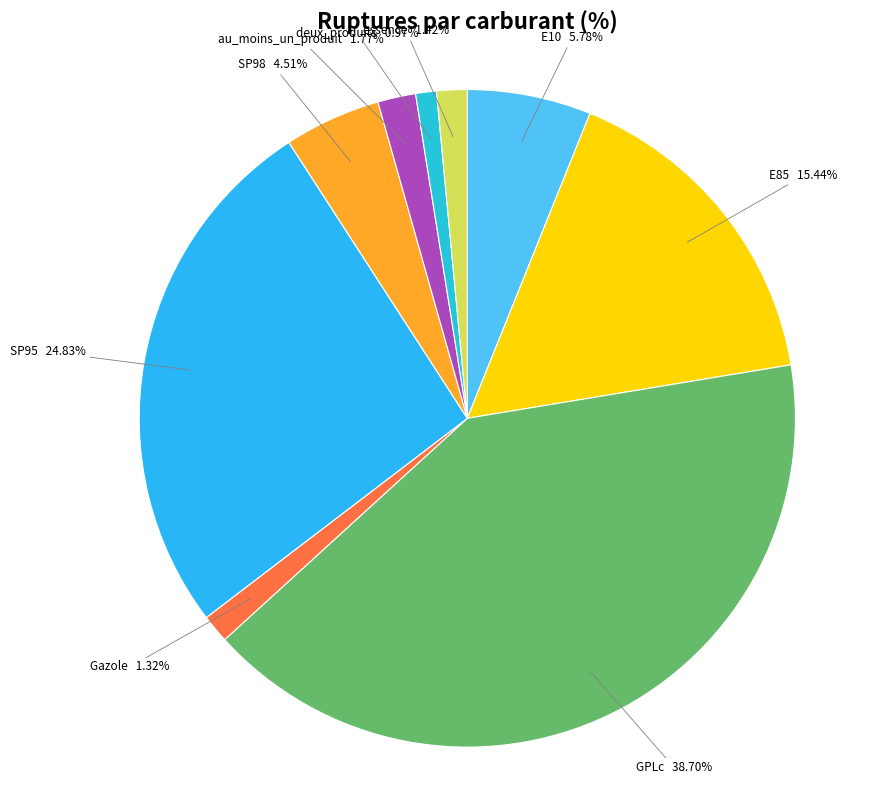

Count the number of slices in the pie.

9